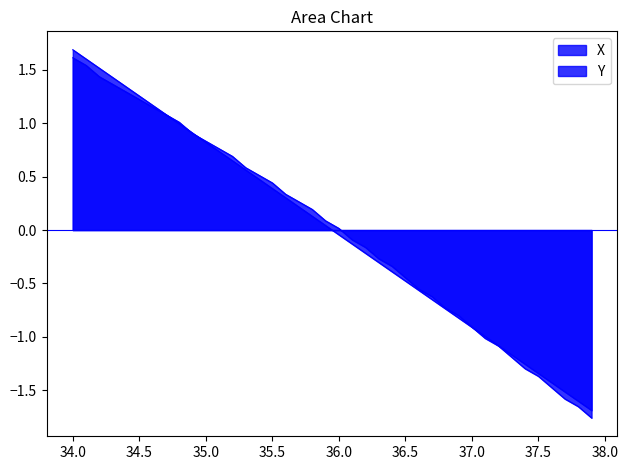

Reading left to right, list all the values displayed in this chart.

X: 1.7	1.6	1.5	1.4	1.3	1.3	1.2	1.1	1.0	0.9	0.8	0.7	0.6	0.6	0.5	0.4	0.3	0.2	0.1	0.0	-0.0	-0.1	-0.2	-0.3	-0.4	-0.5	-0.6	-0.6	-0.7	-0.8	-0.9	-1.0	-1.1	-1.2	-1.3	-1.3	-1.4	-1.5	-1.6	-1.7
Y: 1.6	1.5	1.4	1.4	1.3	1.2	1.2	1.1	1.0	0.9	0.8	0.8	0.7	0.6	0.5	0.4	0.3	0.3	0.2	0.1	0.0	-0.1	-0.2	-0.3	-0.3	-0.4	-0.6	-0.6	-0.7	-0.8	-0.9	-1.0	-1.1	-1.2	-1.3	-1.4	-1.5	-1.6	-1.7	-1.8